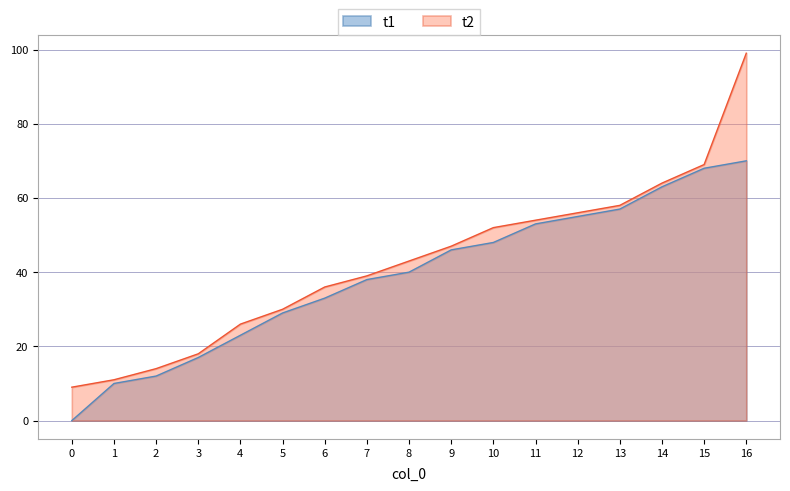

Where does the t1 series first go above 40?

9